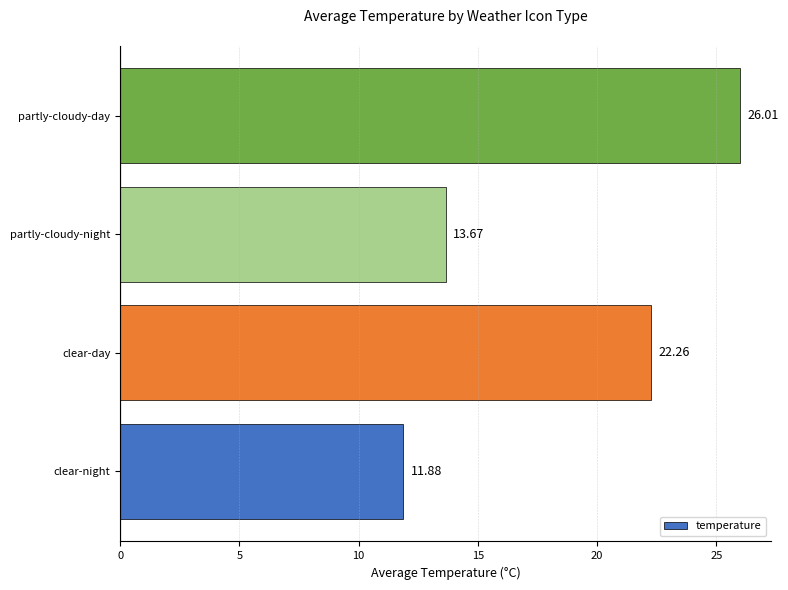

Does the chart contain any negative values?

No